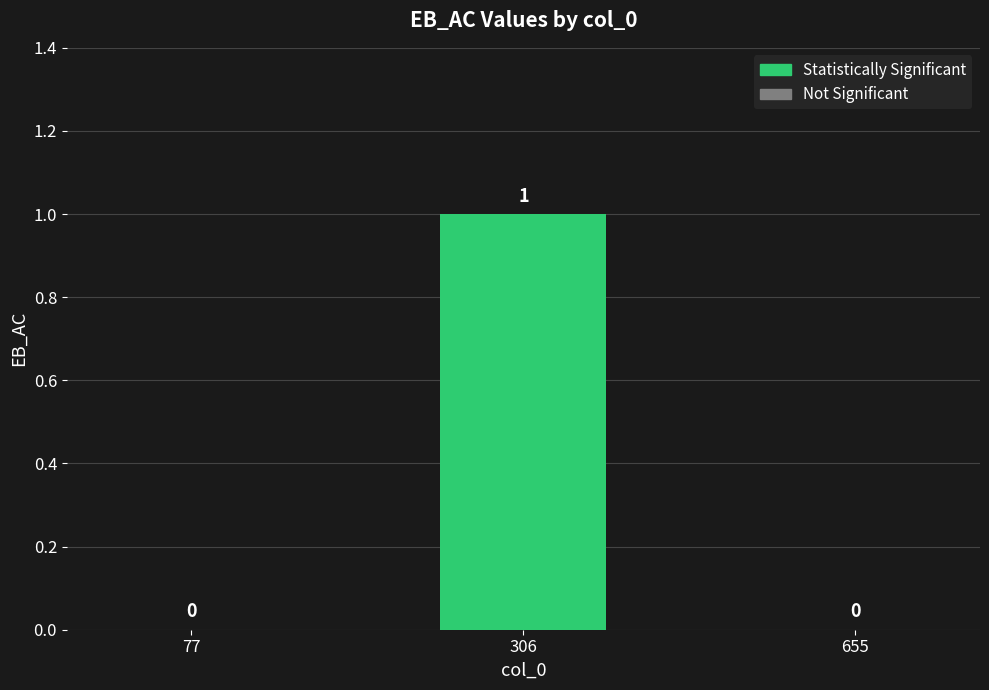

What is the change in value from 77 to 306?

+1